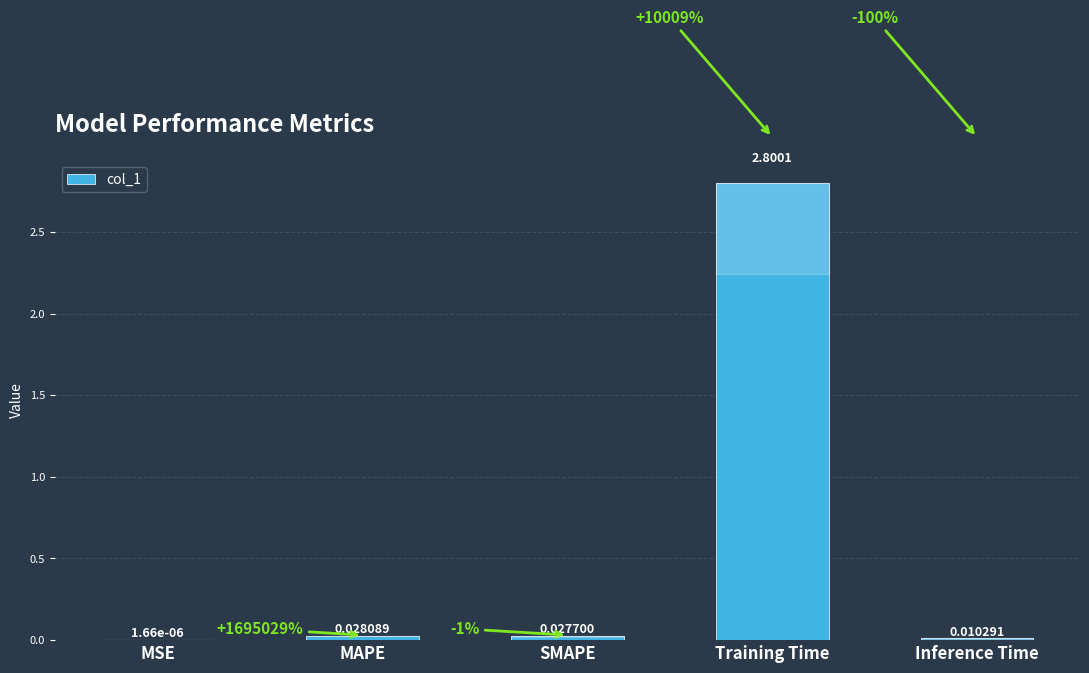

What is the difference between the values at Training Time and SMAPE?

2.8